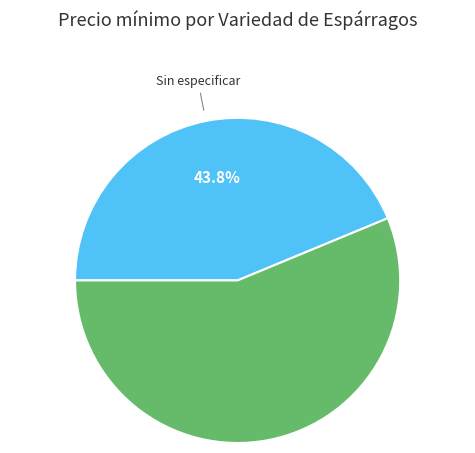

Is there a majority slice in this chart?

Yes